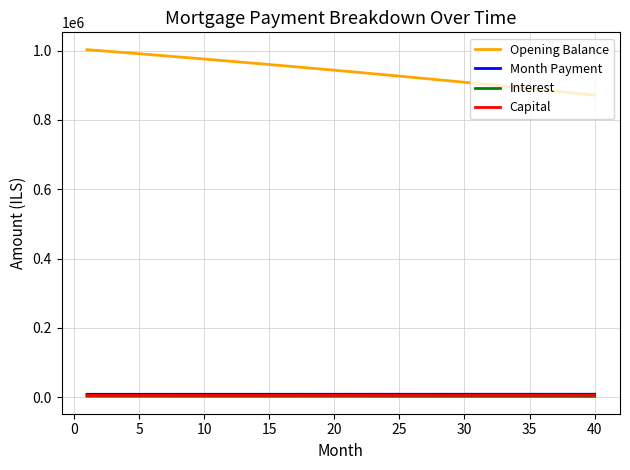

Which series has the largest total across all categories?

Opening Balance